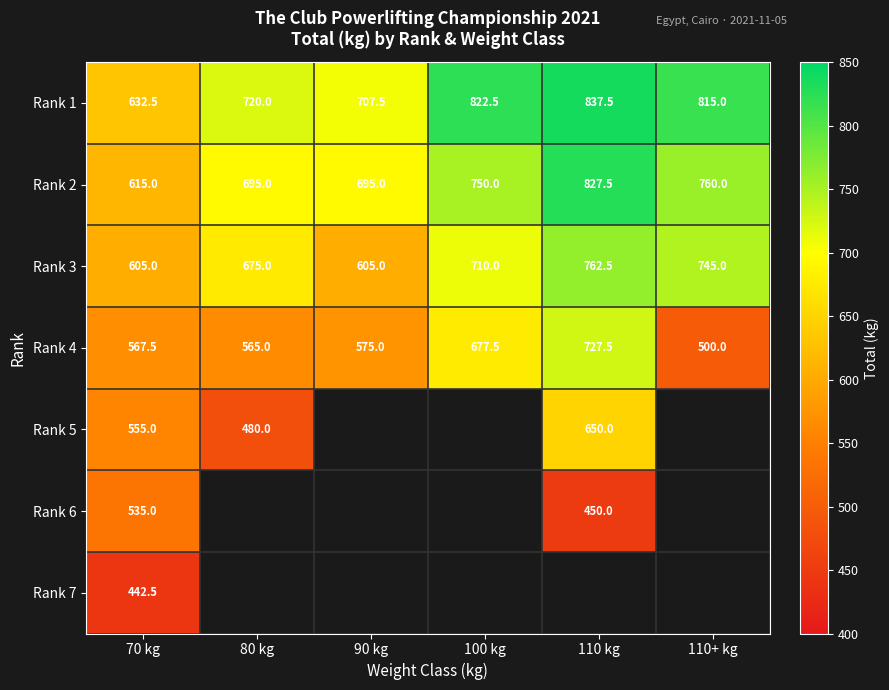

Rank the series at 70 kg from lowest to highest value.

Rank 7, Rank 6, Rank 5, Rank 4, Rank 3, Rank 2, Rank 1